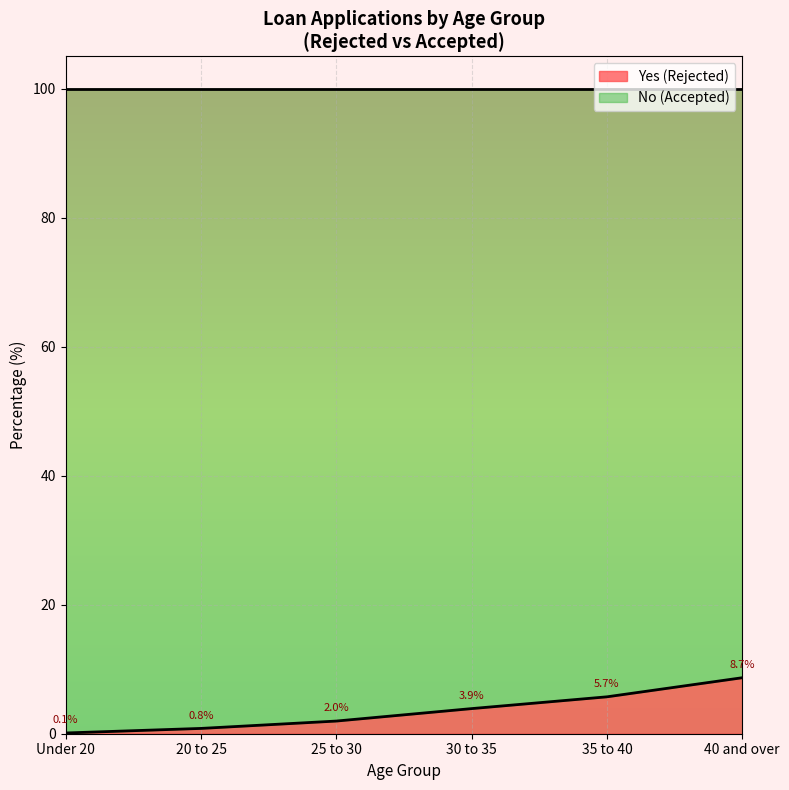

List the labels in order of value, smallest first.

Under 20, 20 to 25, 25 to 30, 30 to 35, 35 to 40, 40 and over